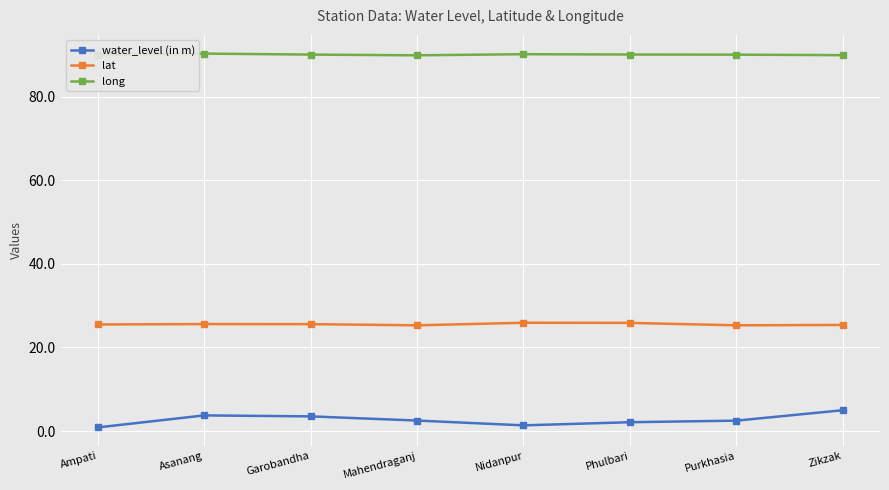

What position from the left is Nidanpur?

5